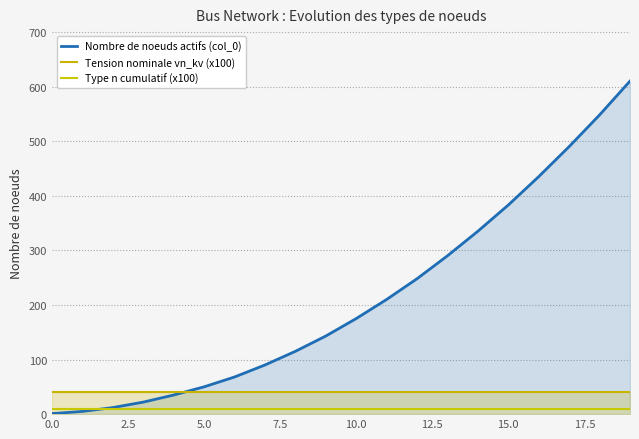

What position from the right is 18?

2